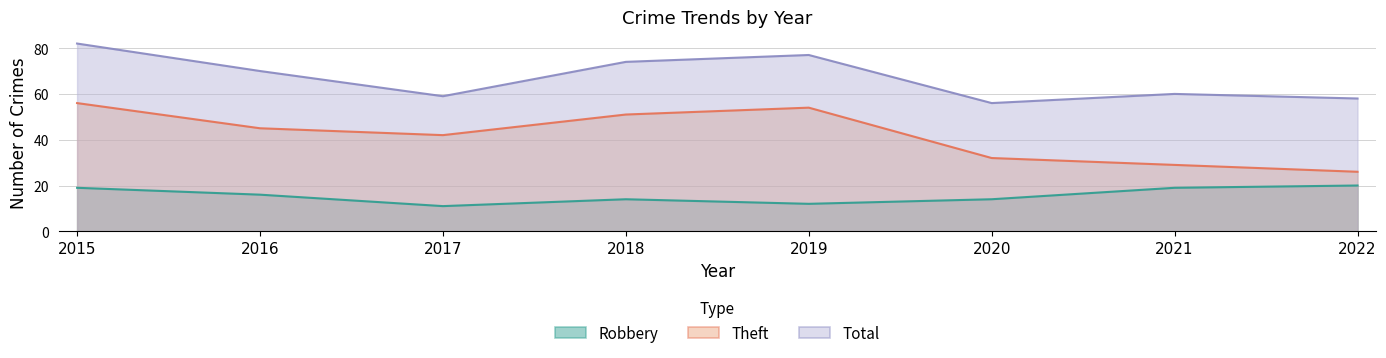

True or false: Theft and Total intersect in this chart.

False